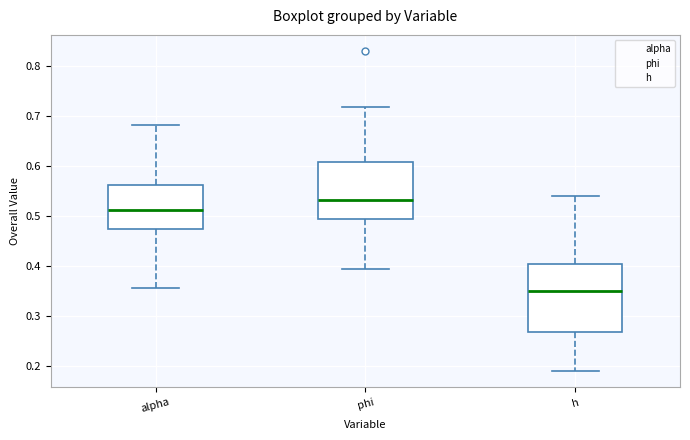

Comparing the boxes themselves (not the whiskers), which one is the tallest?

h